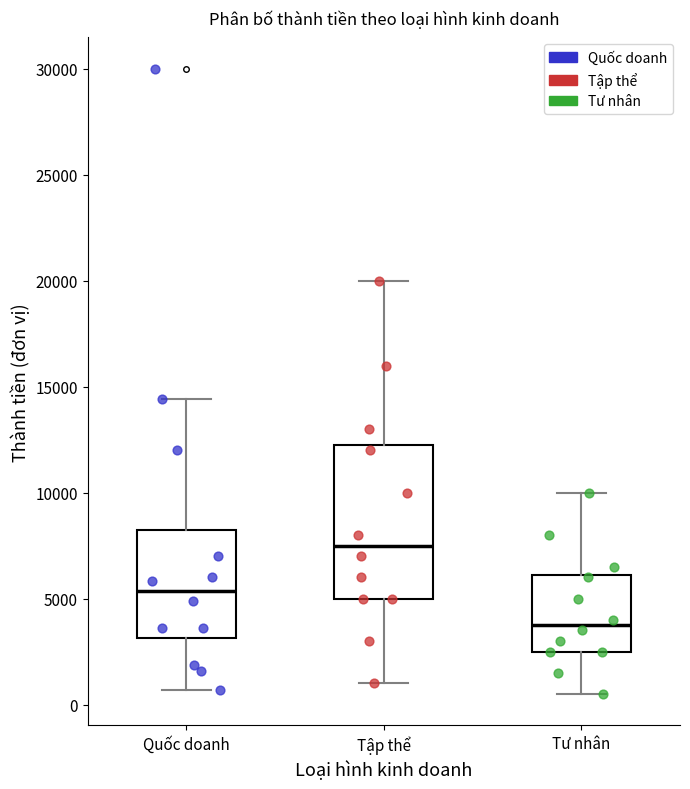

Reading left to right, transcribe this box plot: for each box, give where its median line is, the range the box spans, and where its two whiskers end, as read against the y-axis. The values are not printed on the chart, so give them approximately, as read against the axis.

Quốc doanh: median 5500, box 3000 to 8500, whiskers 500 to 14500
Tập thể: median 7500, box 5000 to 12500, whiskers 1000 to 20000
Tư nhân: median 4000, box 2500 to 6000, whiskers 500 to 10000